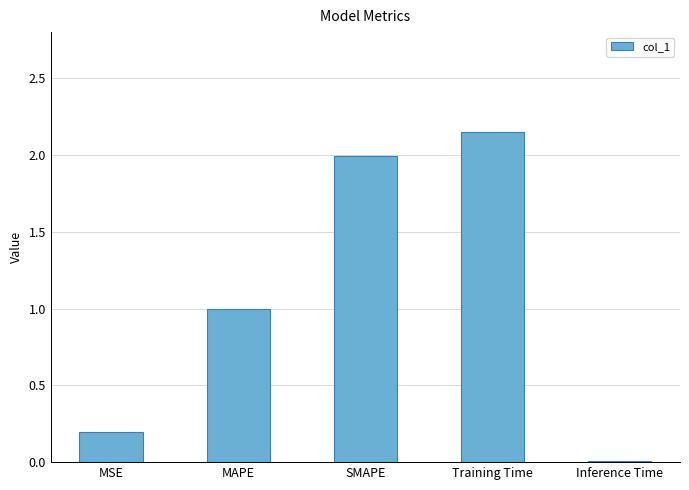

True or false: the data shows 0.2 at MSE.

True